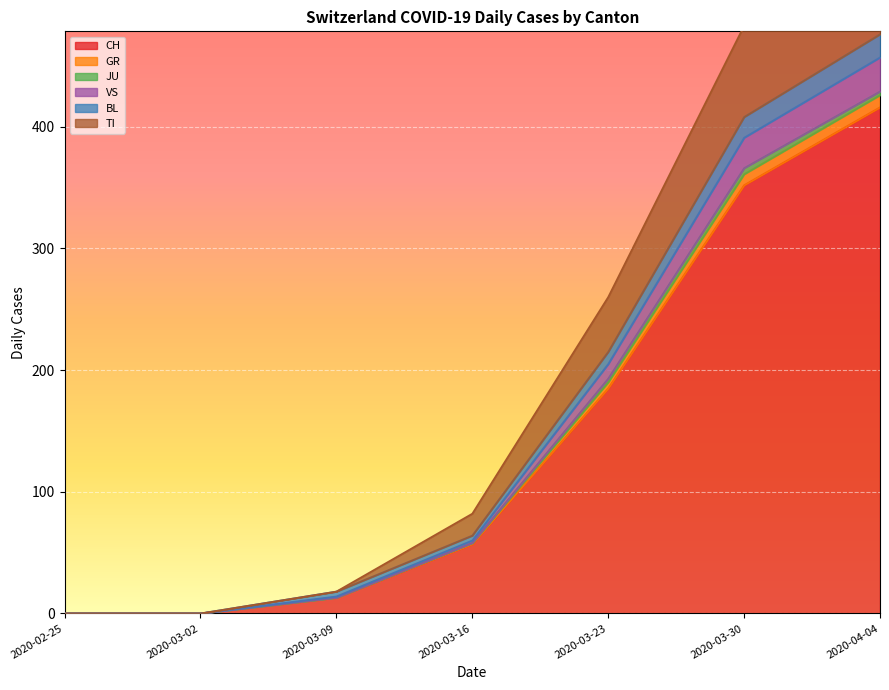

At which category does the chart reach its minimum across all series?

2020-02-25